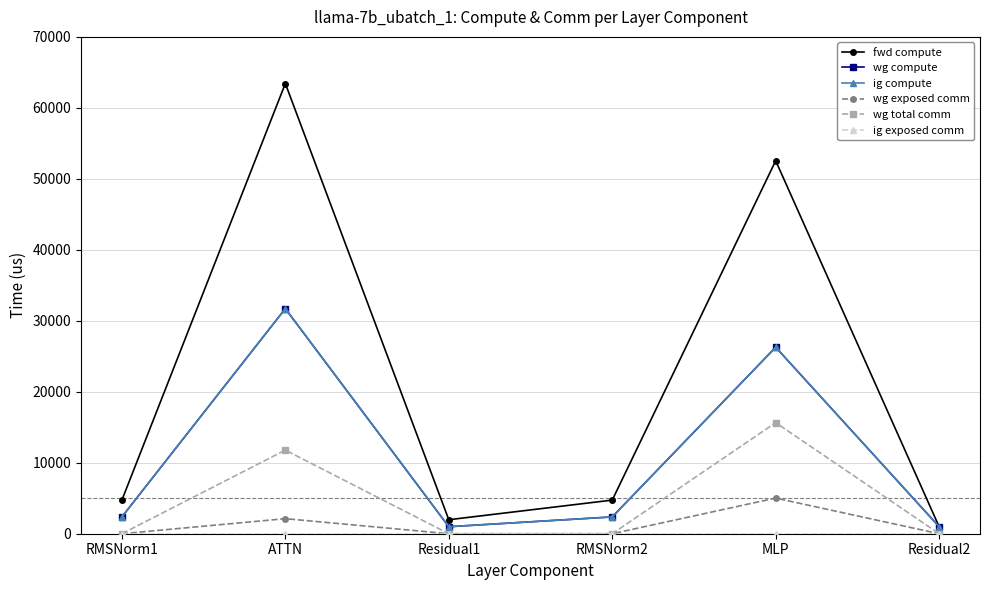

Is this an area chart (filled region under the line)?

No